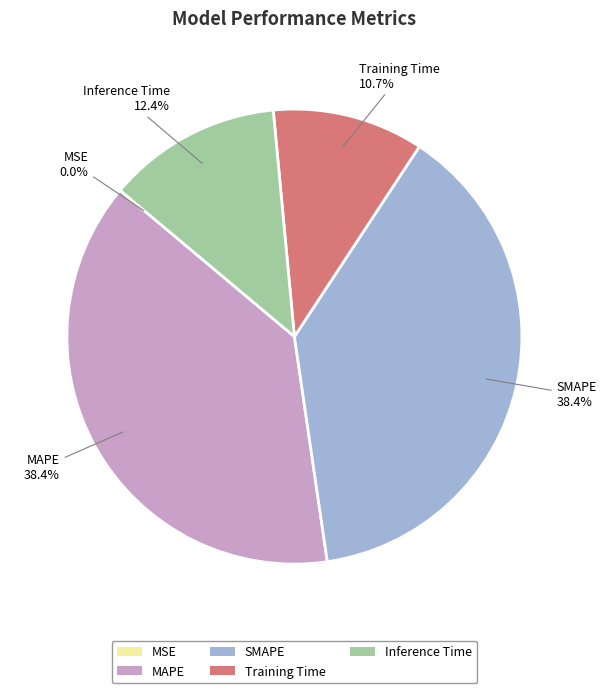

How much of the chart is everything except Training Time?

89.3%